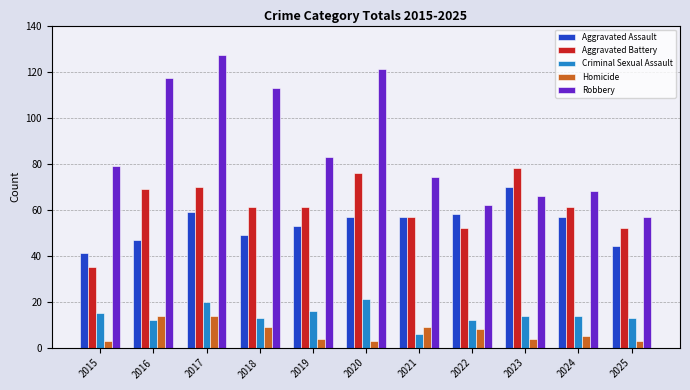

How many bars are there in total?

55